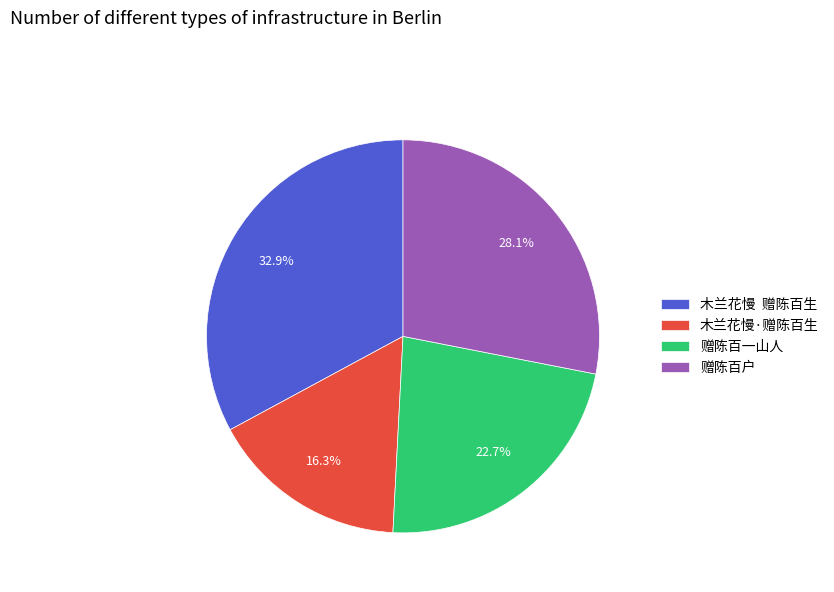

Does 赠陈百一山人 represent more than half of the total?

No